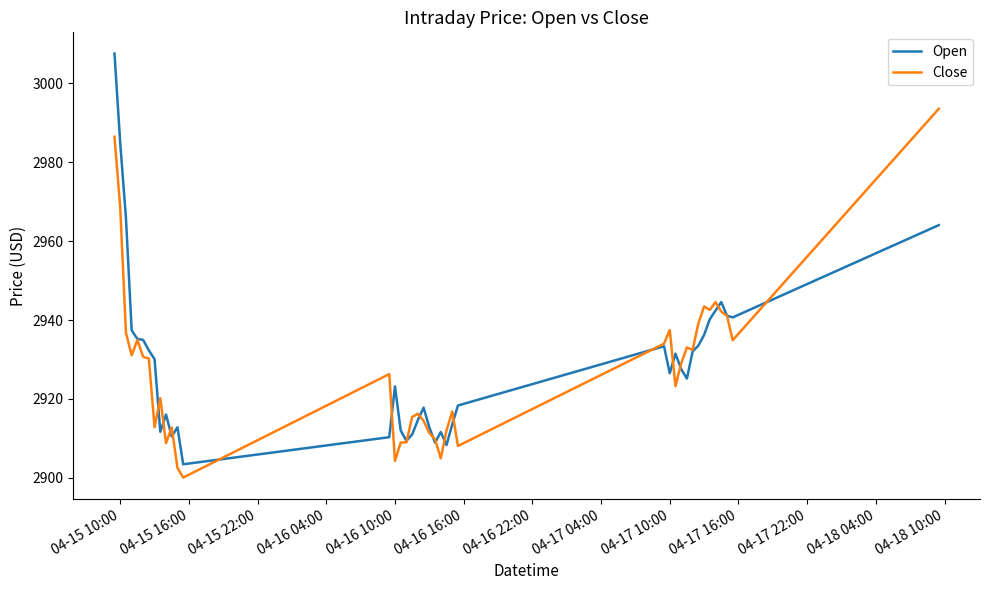

List the series in order of their peak value, highest first.

Open, Close